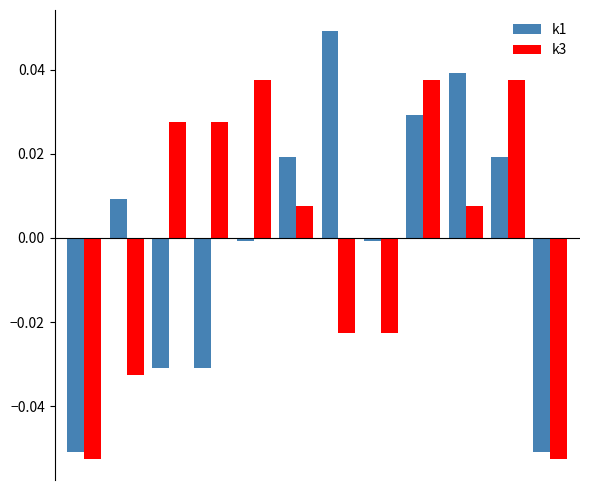

List the series in order of their peak value, highest first.

k1, k3